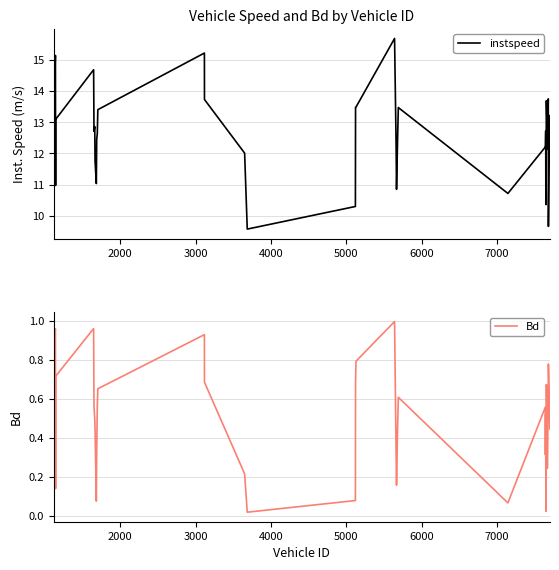

What is the maximum value for Bd?

1.0